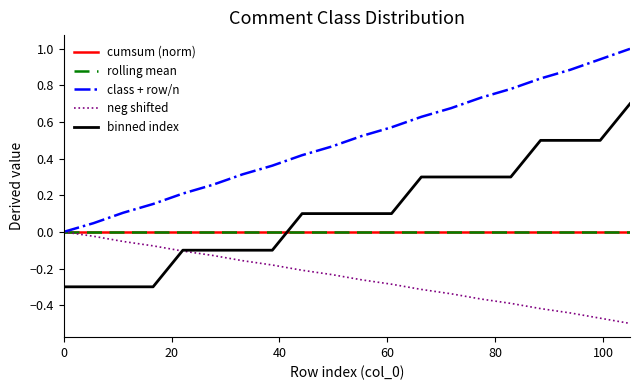

Does the chart display data point markers on the line(s)?

No